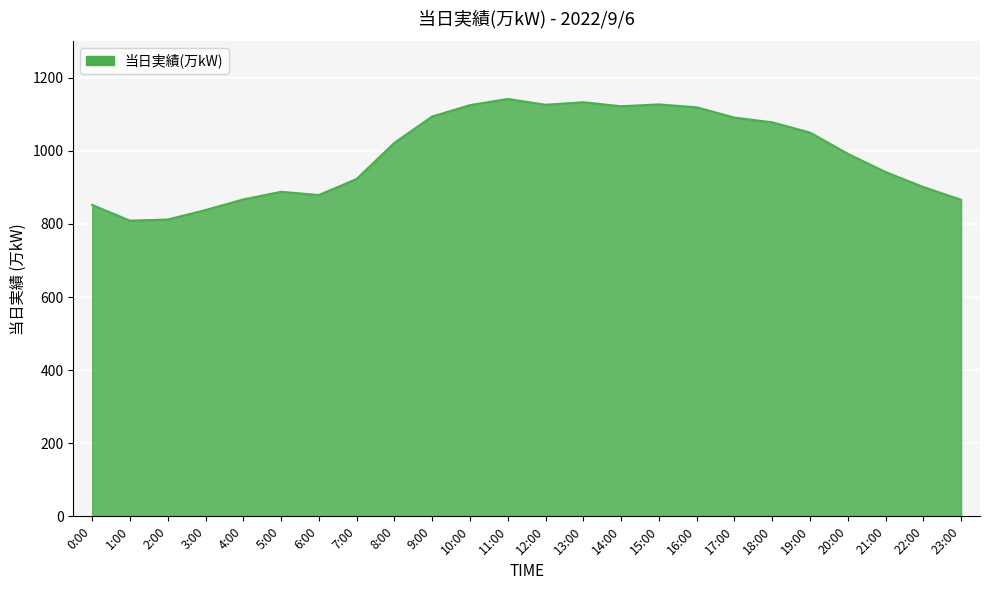

Where is the data nearest to the value 975?

20:00